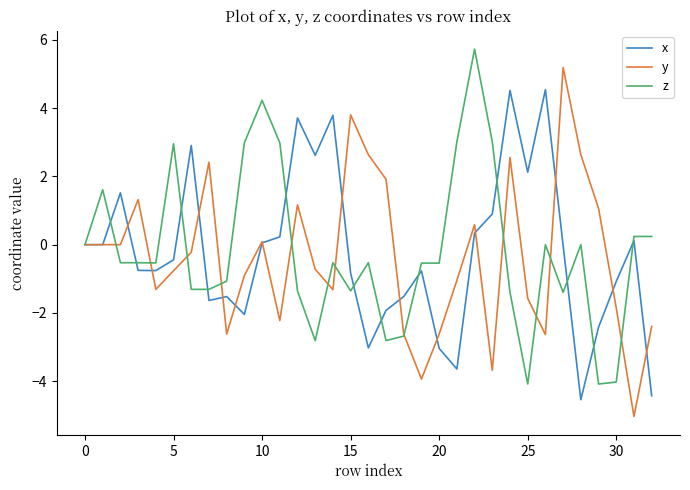

What is the greatest value displayed?

5.7